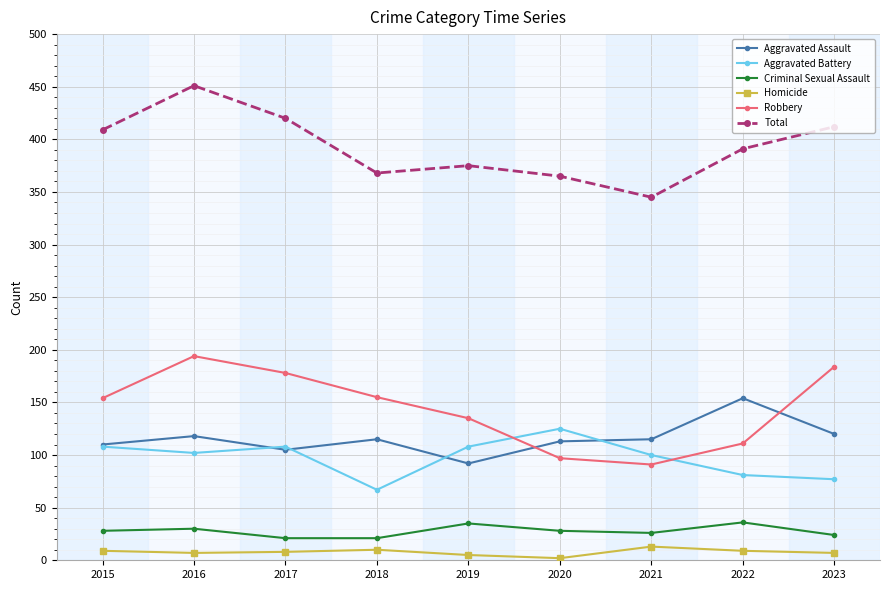

How many lines are shown in the chart?

6